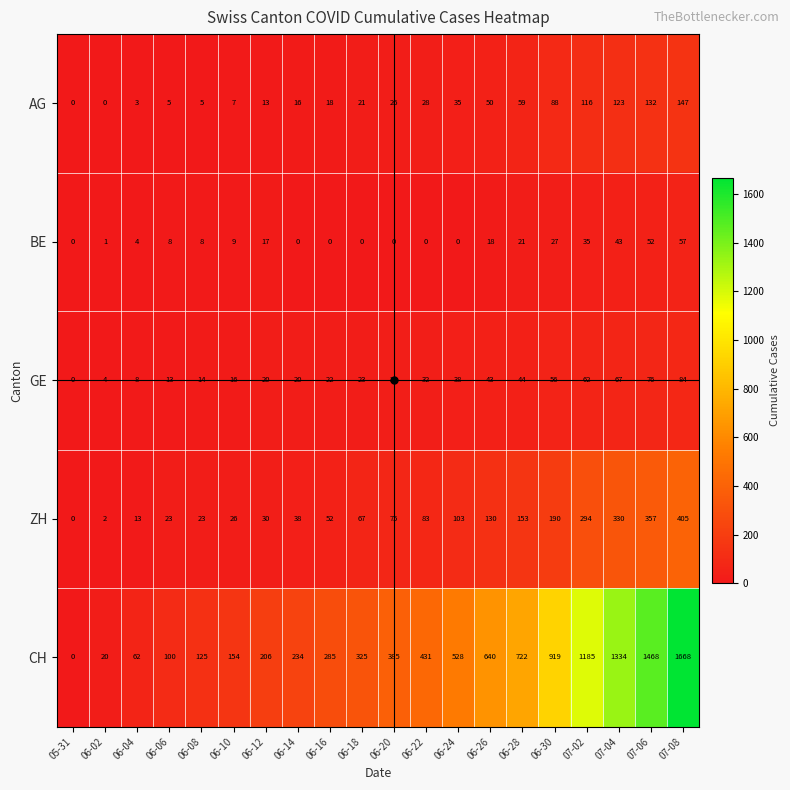

List the series in order of their peak value, lowest first.

BE, GE, AG, ZH, CH